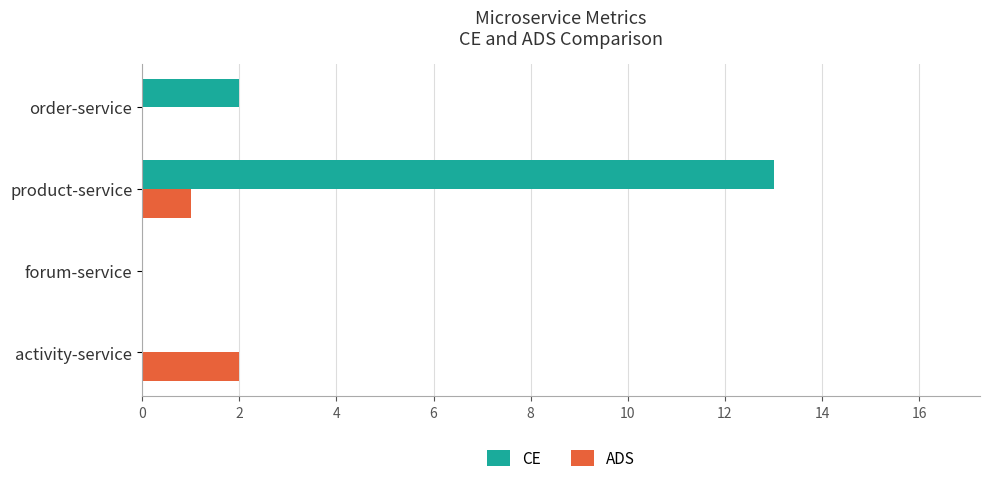

Is it true that CE equals 0 at activity-service?

True